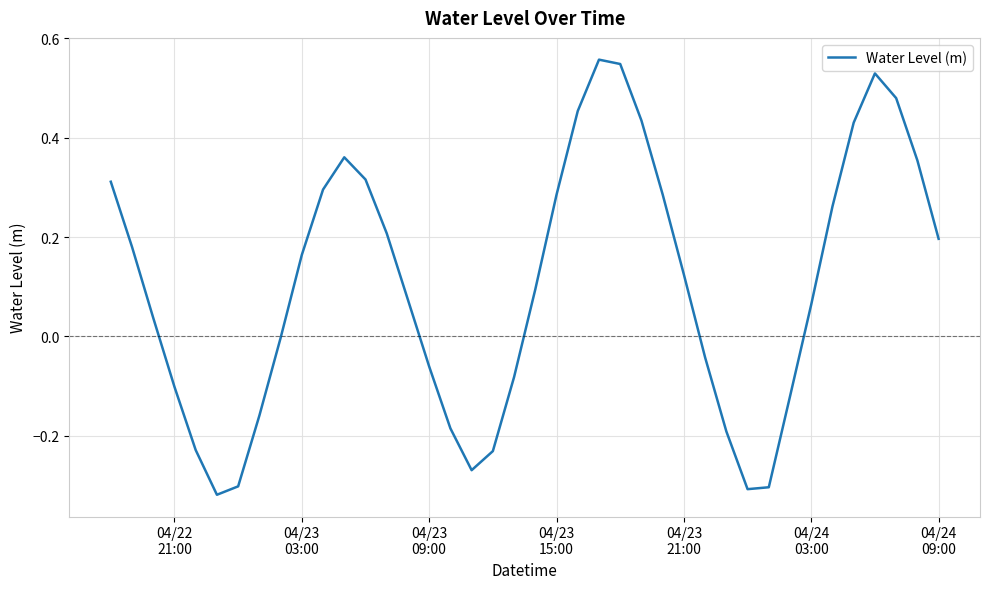

What is the difference between the maximum and minimum values?

0.9